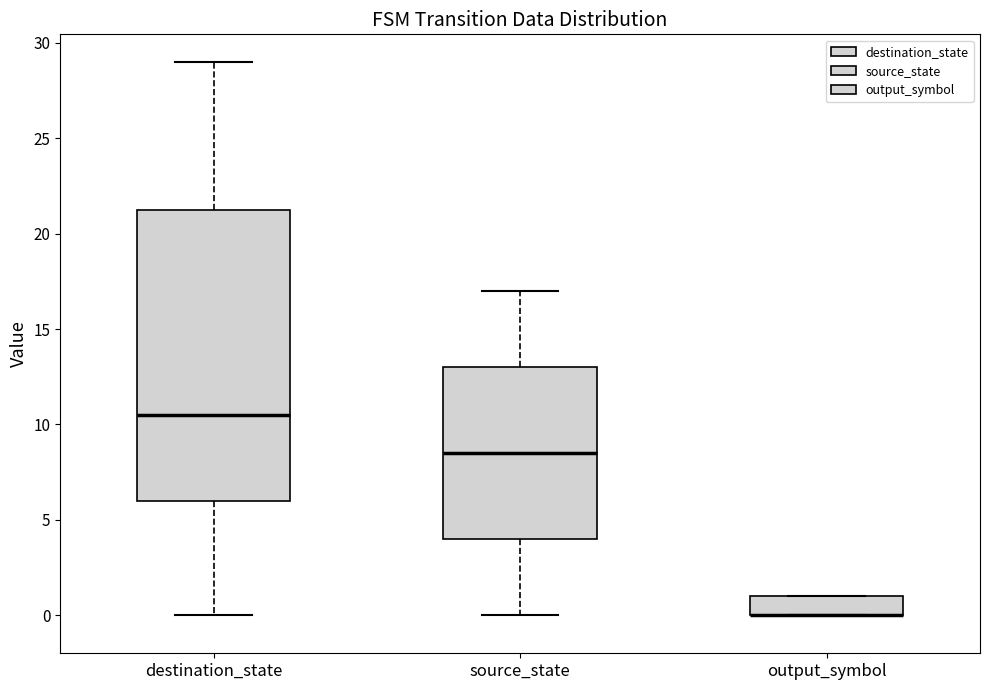

Reading left to right, transcribe this box plot: for each box, give where its median line is, the range the box spans, and where its two whiskers end, as read against the y-axis. The values are not printed on the chart, so give them approximately, as read against the axis.

destination_state: median 10.5, box 6.0 to 21.5, whiskers 0.0 to 29.0
source_state: median 8.5, box 4.0 to 13.0, whiskers 0.0 to 17.0
output_symbol: median 0.0 (drawn on the box's lower edge), box 0.0 to 1.0, whiskers 0.0 to 1.0